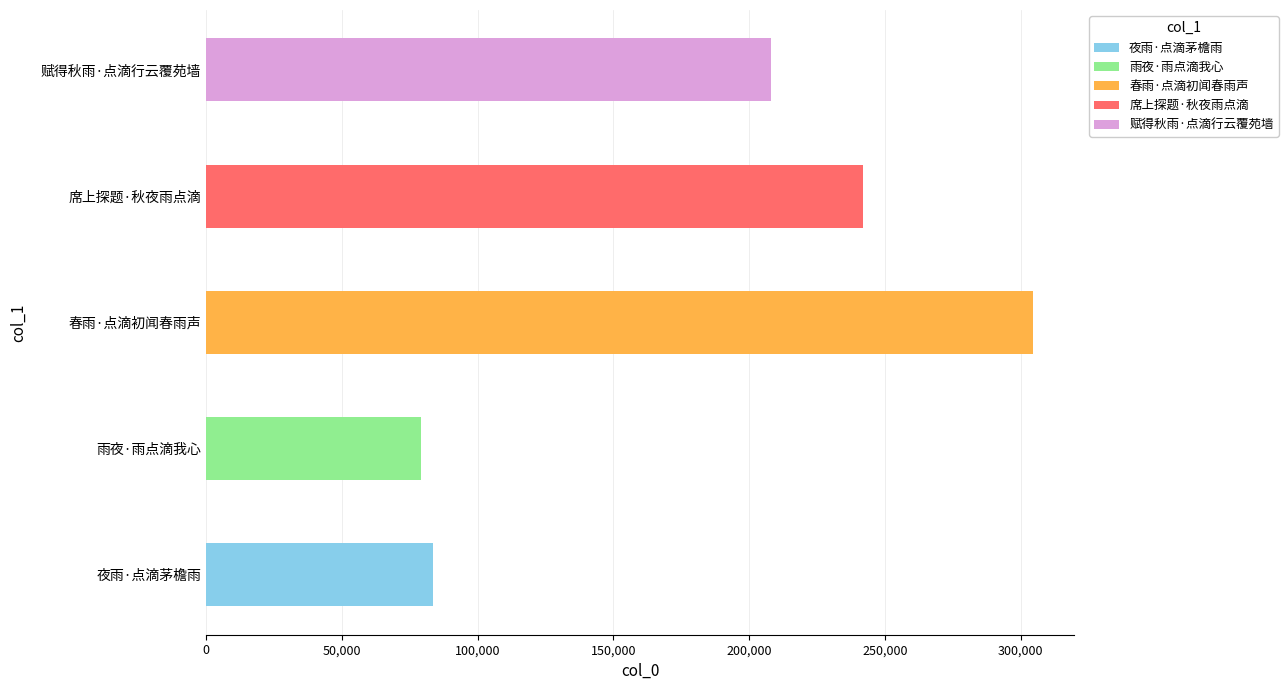

What position from the right is 席上探题·秋夜雨点滴?

2